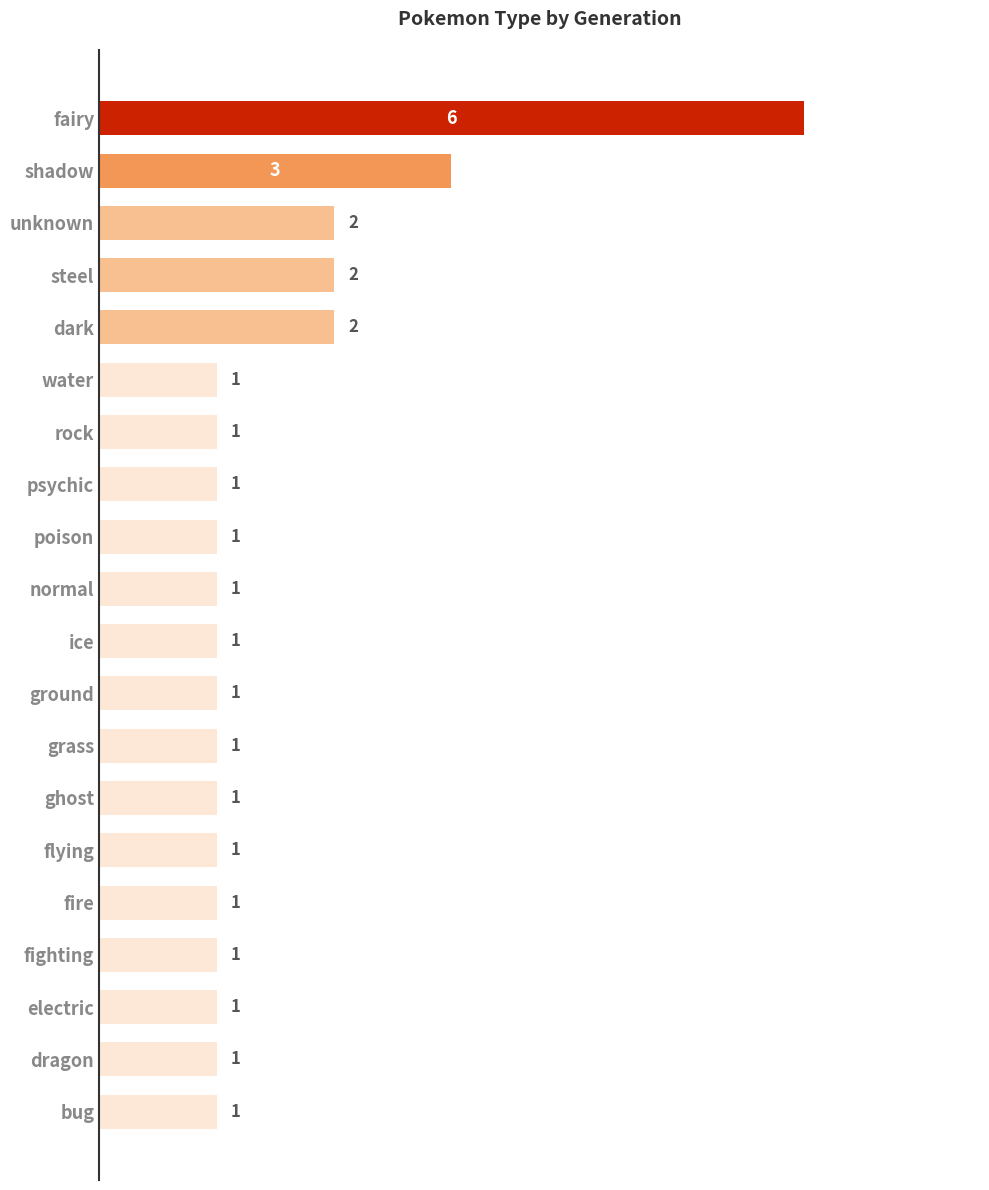

Approximately how many times larger is the value at steel compared to unknown?

1.0